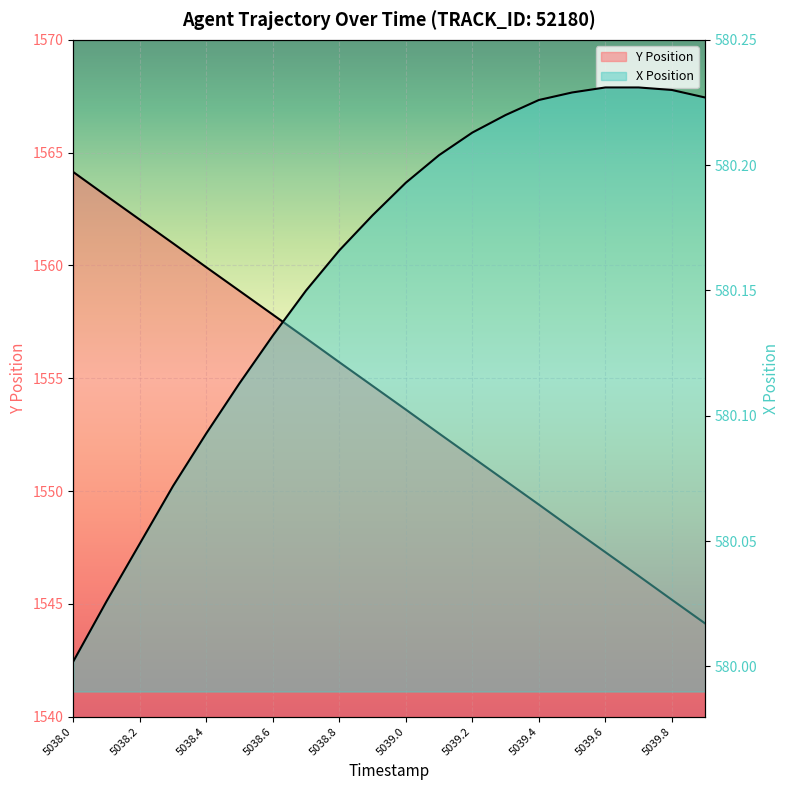

At which category is the sum across all series the highest?

5038.0